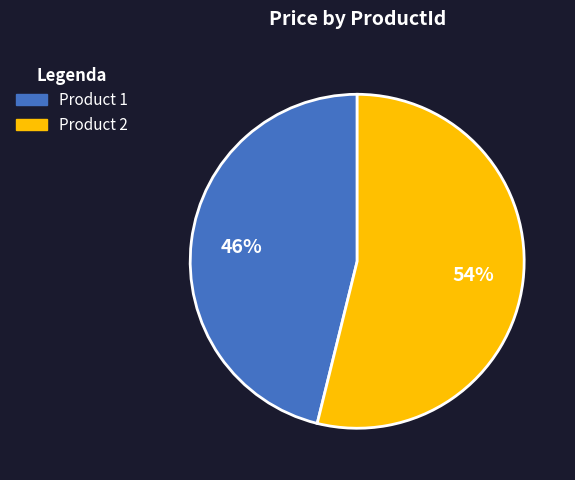

Is there any slice that represents more than half of the pie?

Yes